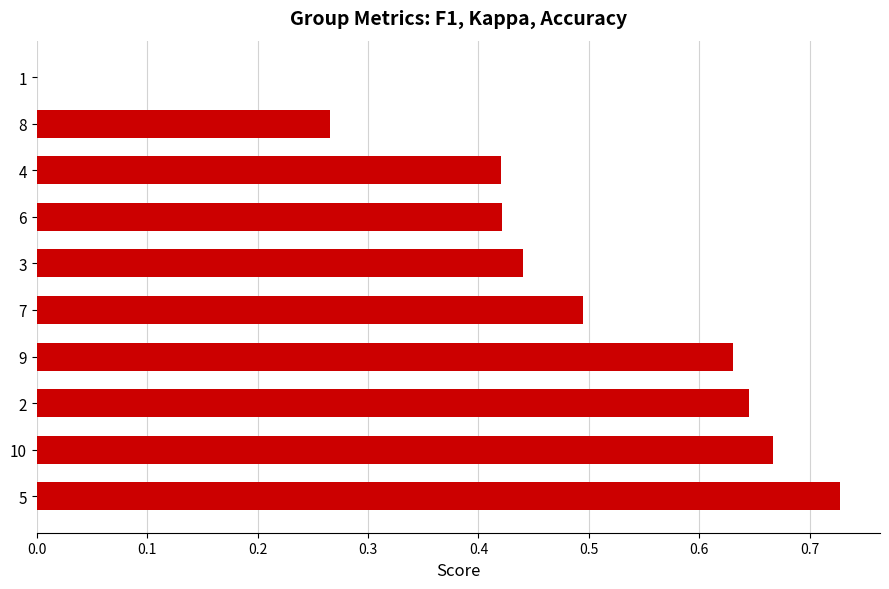

Which label corresponds to the largest value in the chart?

5